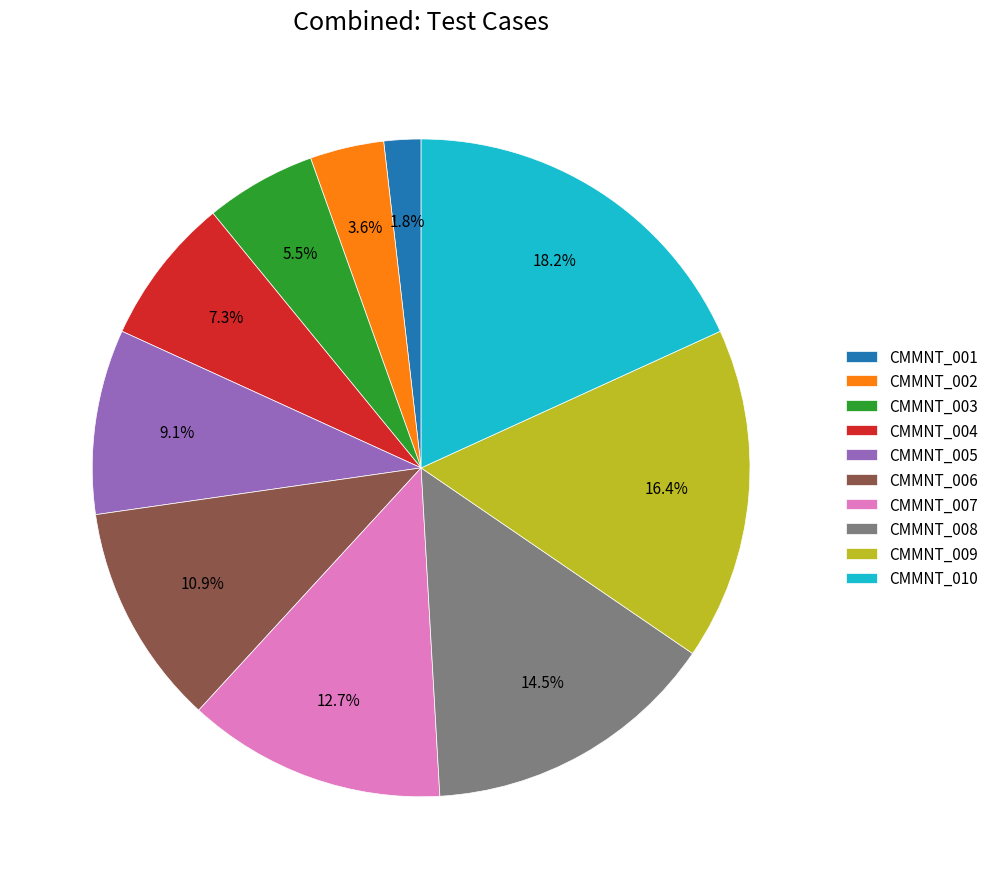

True or false: CMMNT_002 accounts for 4% of the total.

True